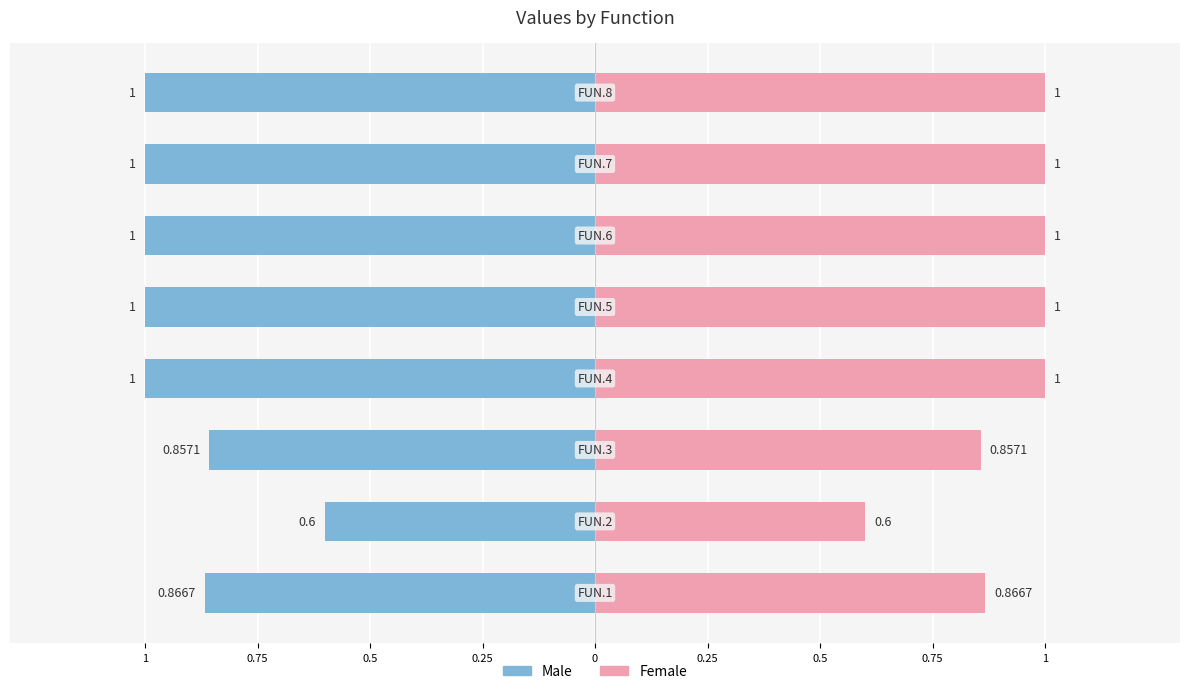

How many series are shown in this chart?

2